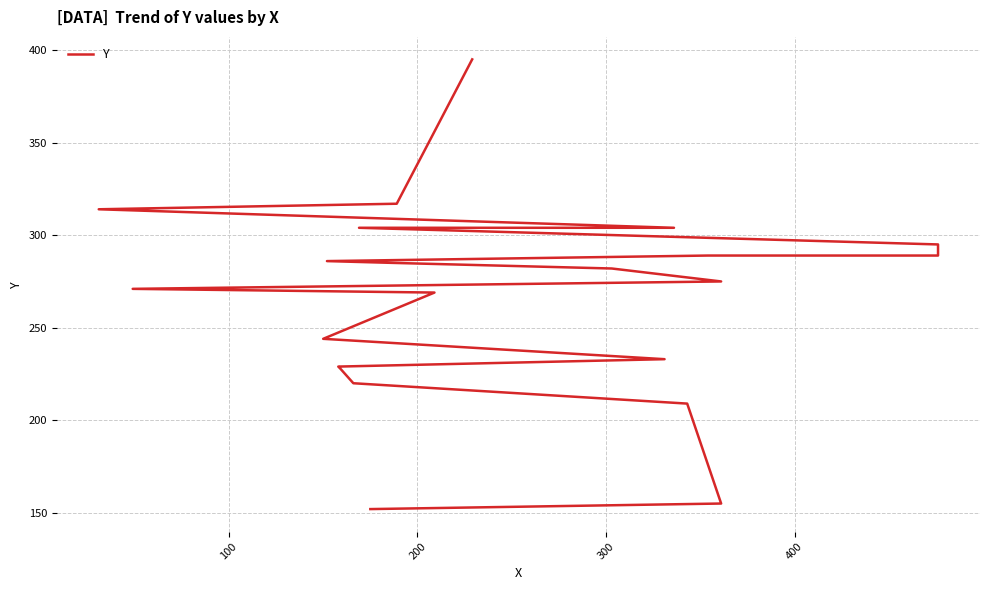

What is the change in value from 400 to 16?

+66